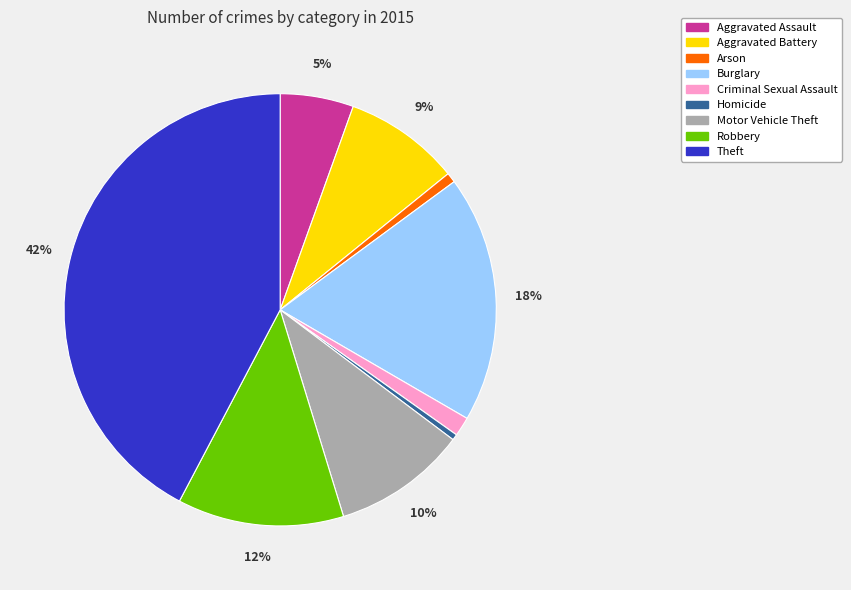

Count the number of slices in the pie.

9